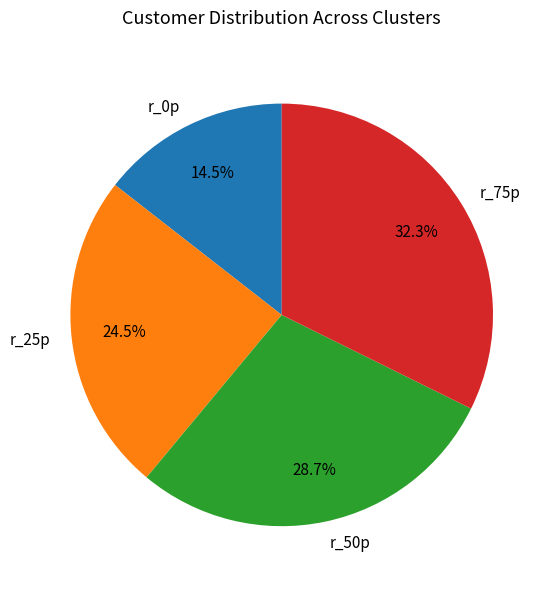

Does any single category account for the majority?

No